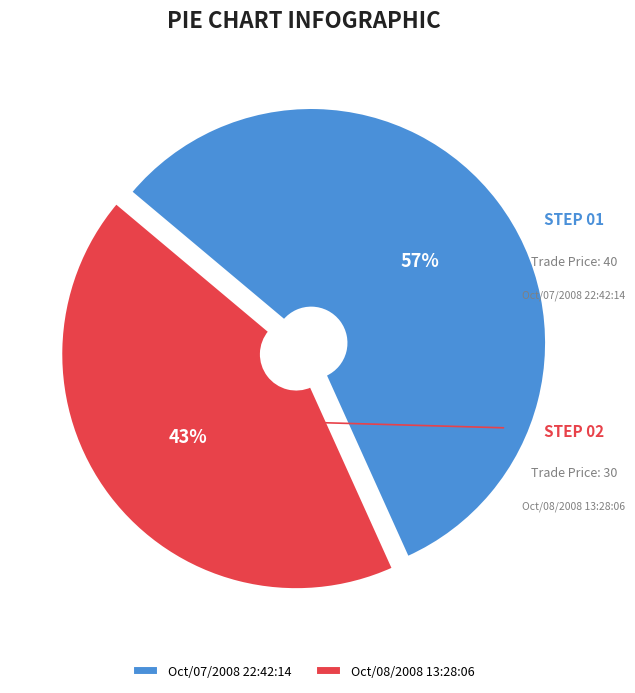

What percentage is the Oct/08/2008 13:28:06 slice, to the nearest percent?

43%